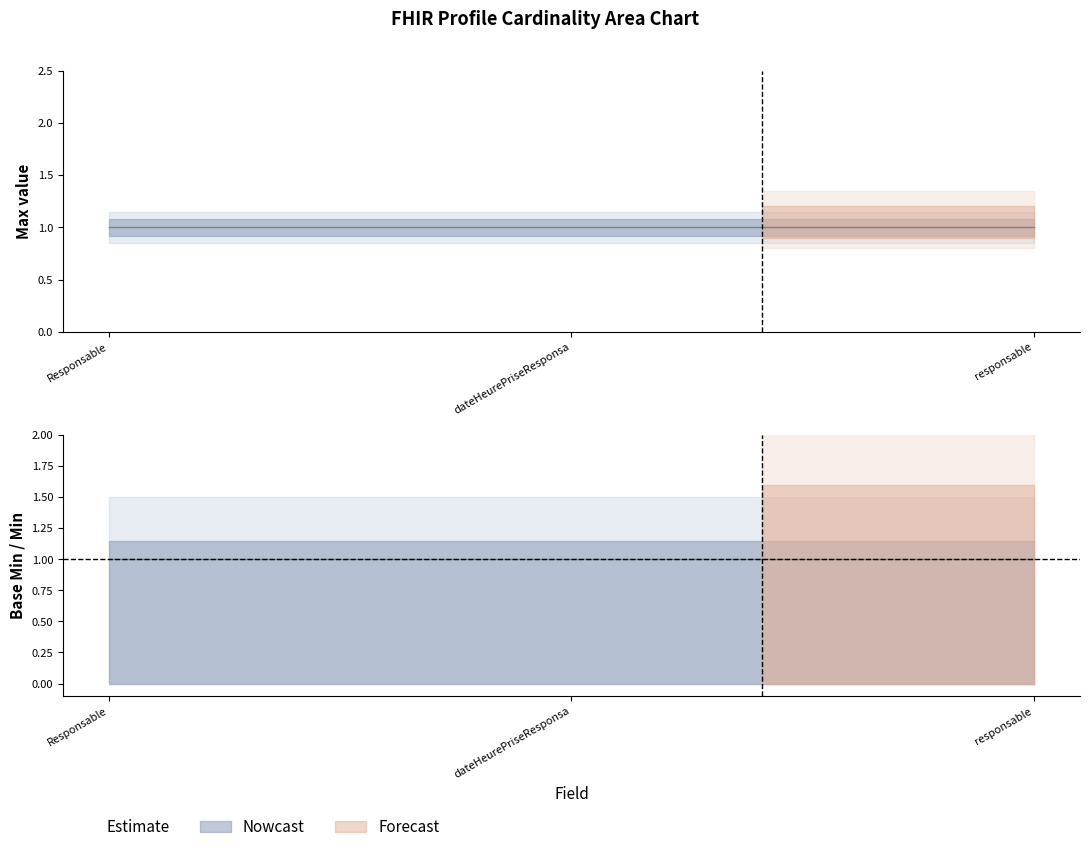

Reading left to right, list all the values displayed in this chart.

Min: 1	1	1
Max: 1	1	1
Base Min: 0	1	1